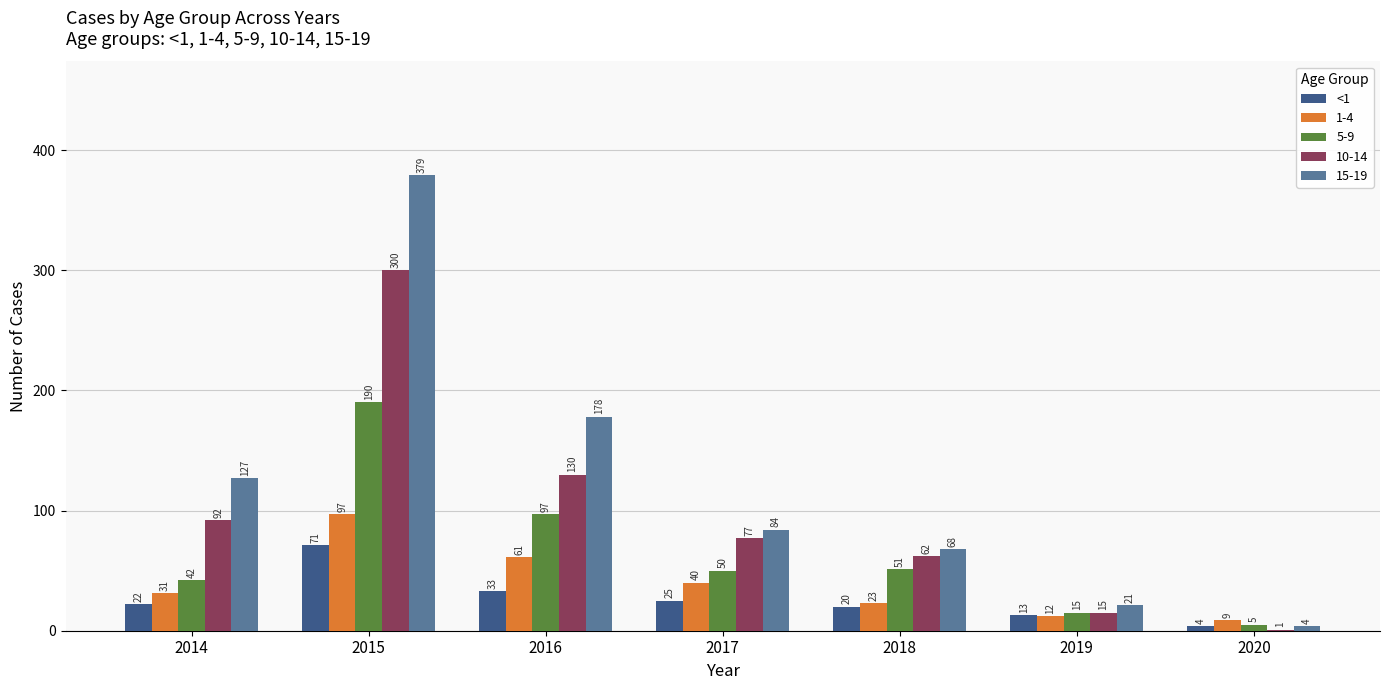

Between 2015 and 2016, which series saw the biggest shift?

15-19